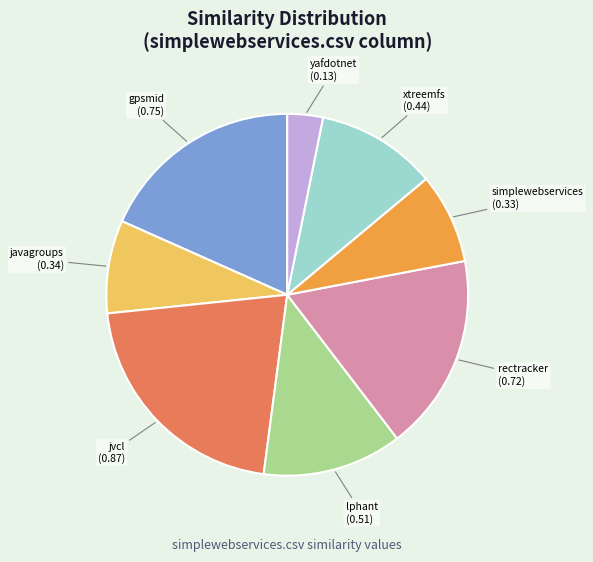

Is there a majority slice in this chart?

No